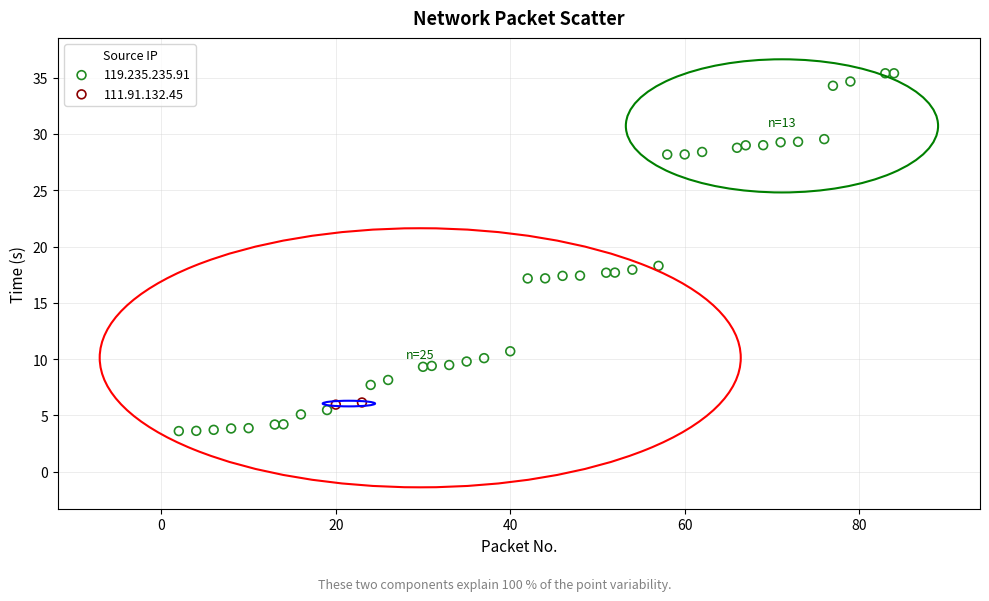

What are all the series names shown in the legend?

119.235.235.91, 111.91.132.45